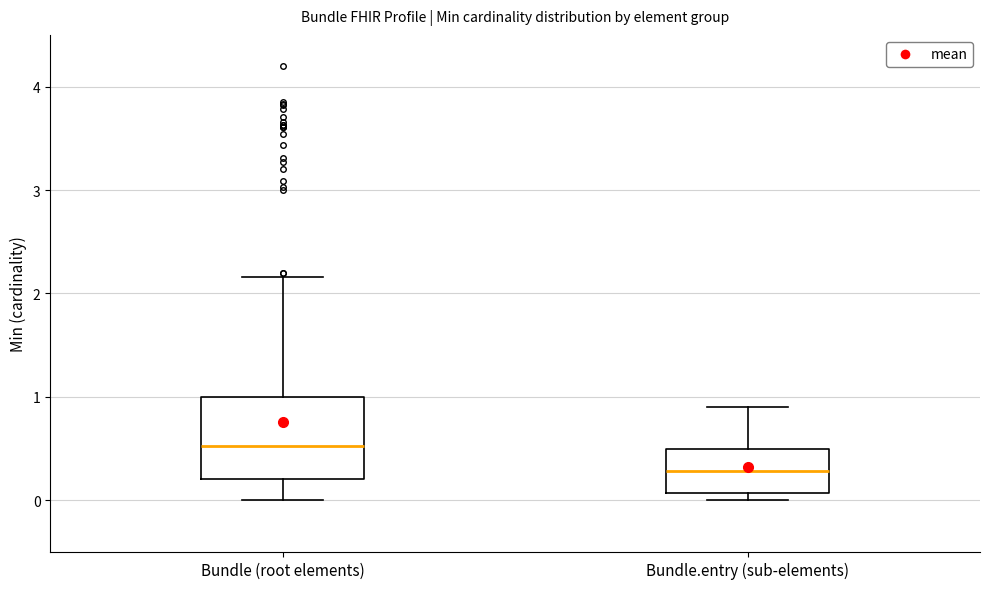

Reading left to right, read every box against the y-axis: the position of its median line, the range the box covers, and the ends of its whiskers. The values are not printed on the chart, so give them approximately, as read against the axis.

Bundle (root elements): median 0.5, box 0.2 to 1.0, whiskers 0.0 to 2.2
Bundle.entry (sub-elements): median 0.3, box 0.1 to 0.5, whiskers 0.0 to 0.9